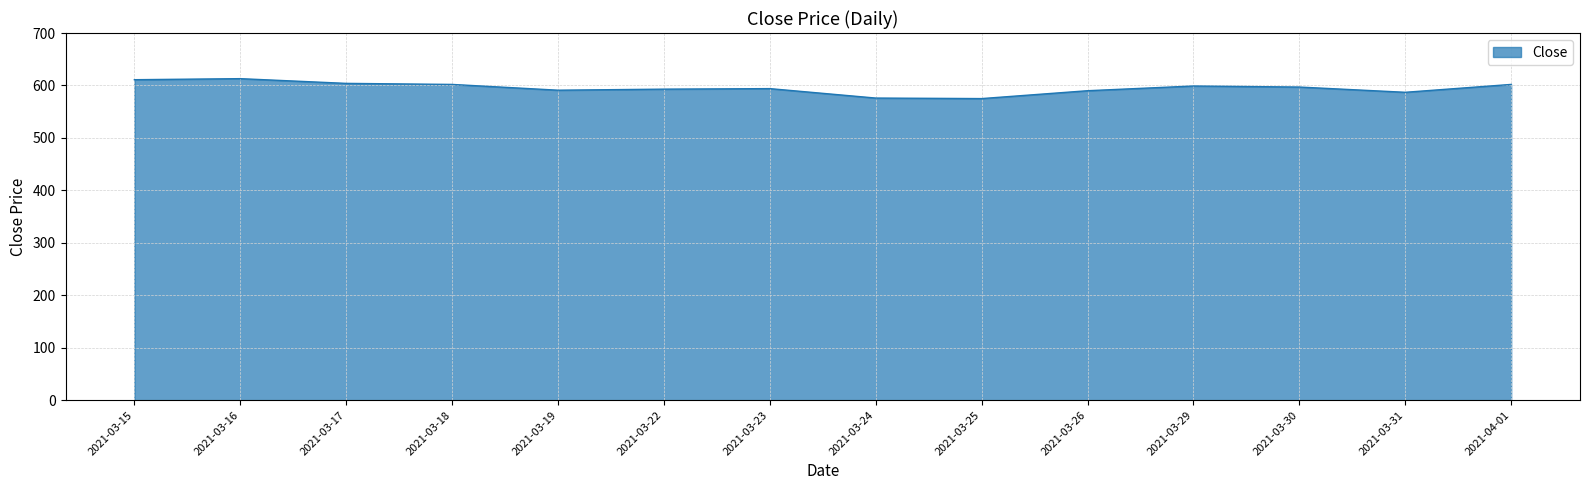

What is the difference between the maximum and minimum values?

38